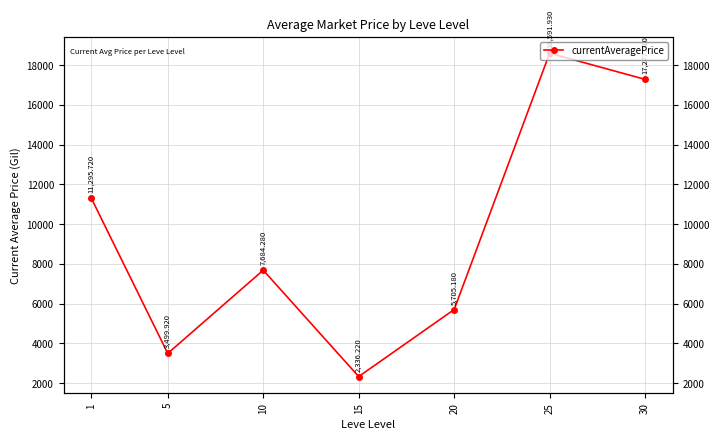

What is the ratio of the value at 20 to the value at 25?

0.3